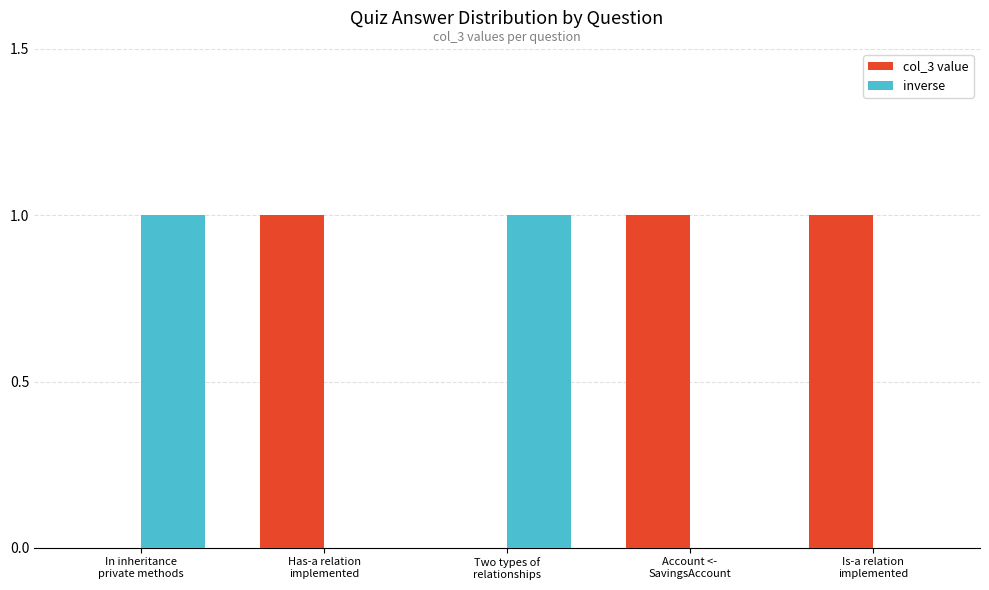

What is the sum of all col_3 value values?

3